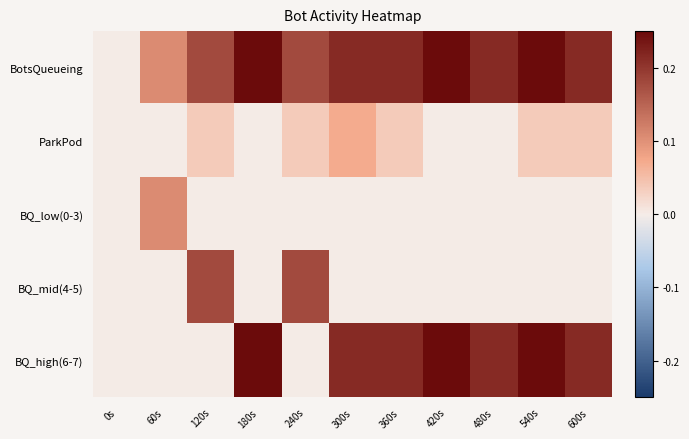

Reading right to left, transcribe all the data shown in this chart.

BotsQueueing: 600s=0.2	540s=0.2	480s=0.2	420s=0.2	360s=0.2	300s=0.2	240s=0.2	180s=0.2	120s=0.2	60s=0.1	0s=0.0
ParkPod: 600s=0.0	540s=0.0	480s=0.0	420s=0.0	360s=0.0	300s=0.1	240s=0.0	180s=0.0	120s=0.0	60s=0.0	0s=0.0
BQ_low(0-3): 600s=0.0	540s=0.0	480s=0.0	420s=0.0	360s=0.0	300s=0.0	240s=0.0	180s=0.0	120s=0.0	60s=0.1	0s=0.0
BQ_mid(4-5): 600s=0.0	540s=0.0	480s=0.0	420s=0.0	360s=0.0	300s=0.0	240s=0.2	180s=0.0	120s=0.2	60s=0.0	0s=0.0
BQ_high(6-7): 600s=0.2	540s=0.2	480s=0.2	420s=0.2	360s=0.2	300s=0.2	240s=0.0	180s=0.2	120s=0.0	60s=0.0	0s=0.0